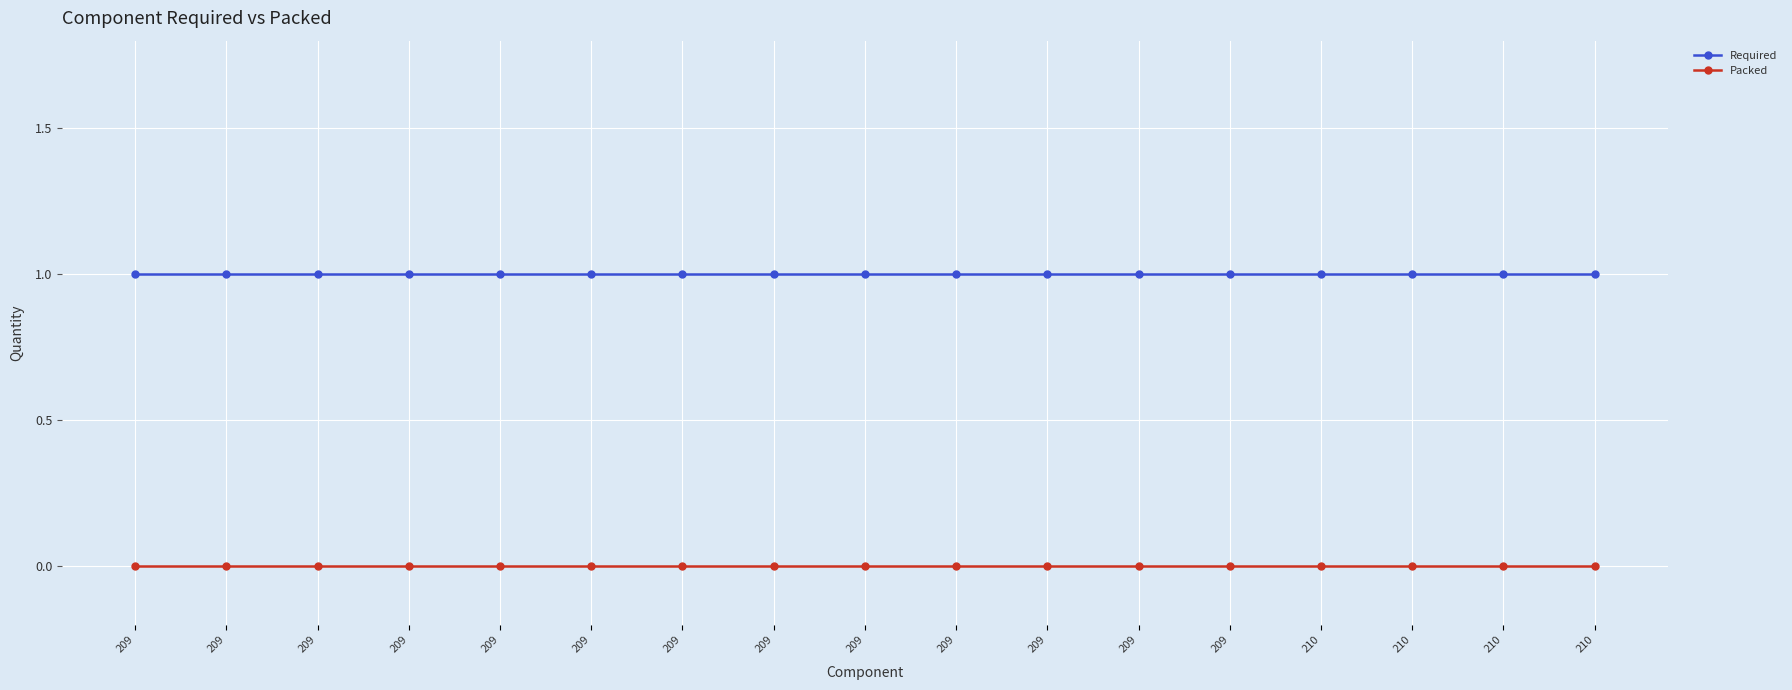

Between 209 and 210, which series saw the biggest shift?

Required